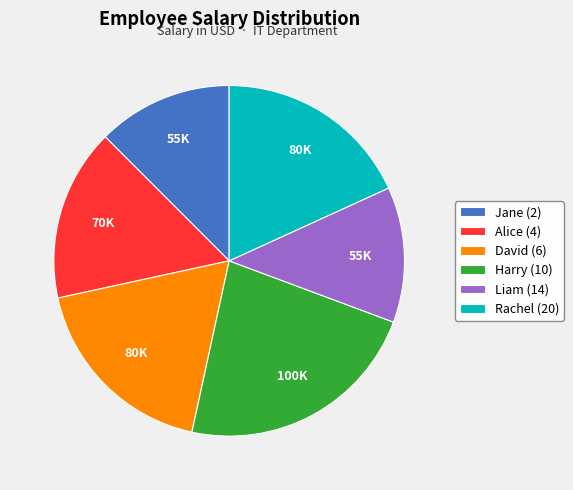

Does David (6) represent more than half of the total?

No